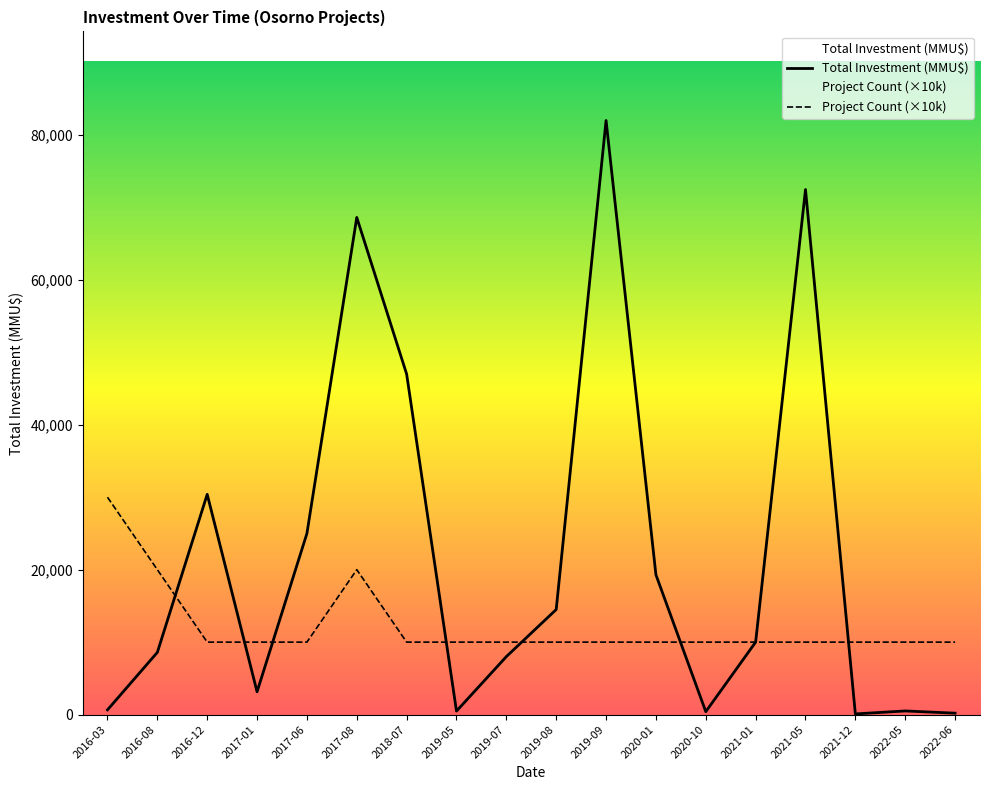

What is the sum of all Project Count values?

220000